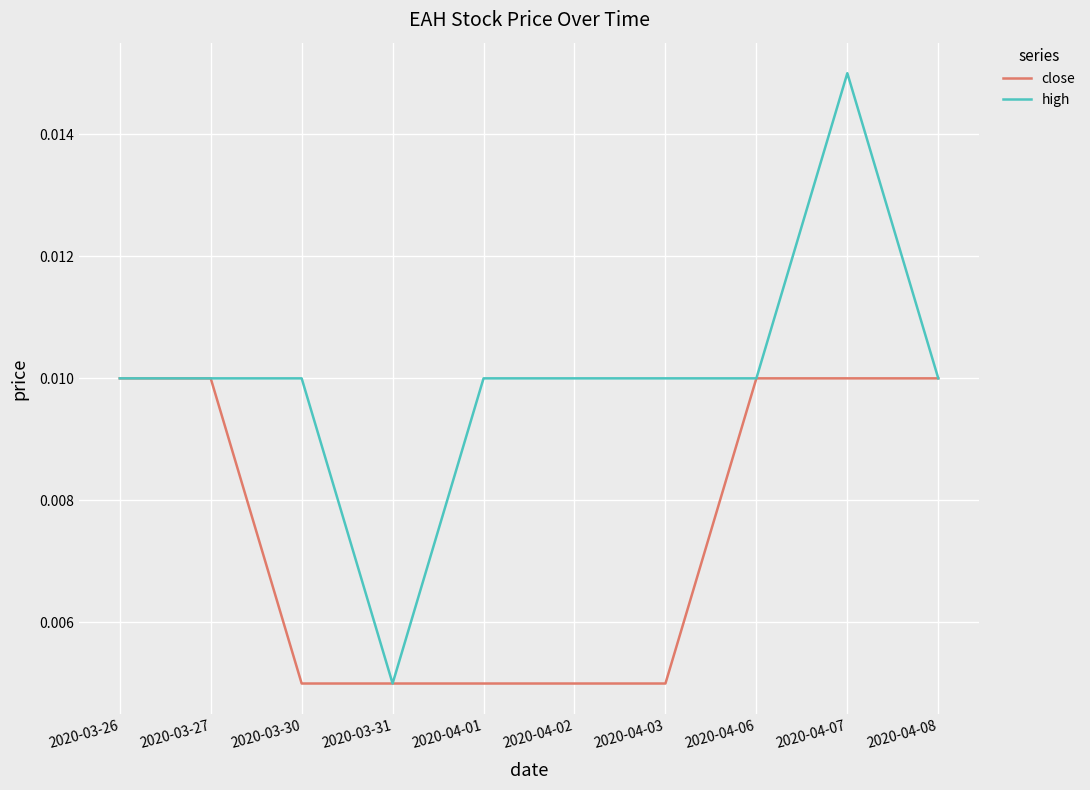

How many lines are shown in the chart?

2